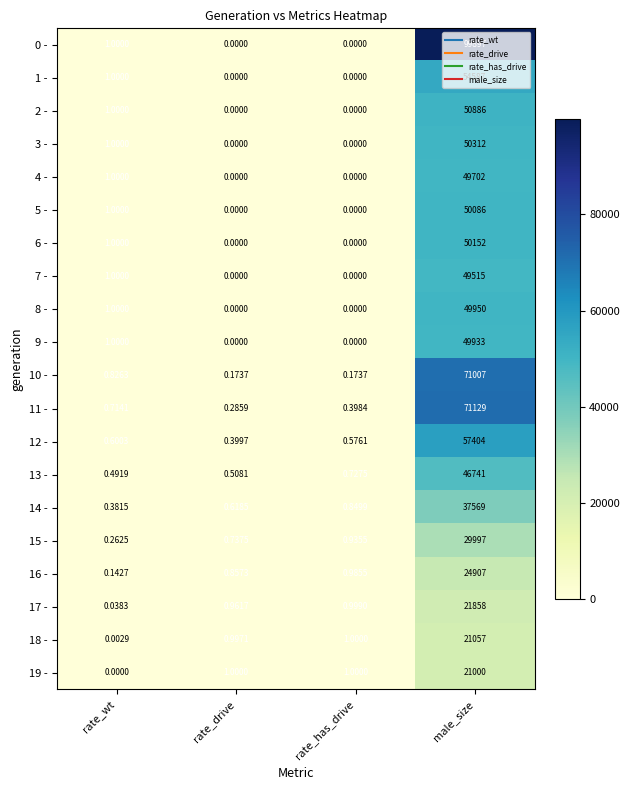

Between rate_drive and rate_has_drive, which series saw the biggest shift?

14 -